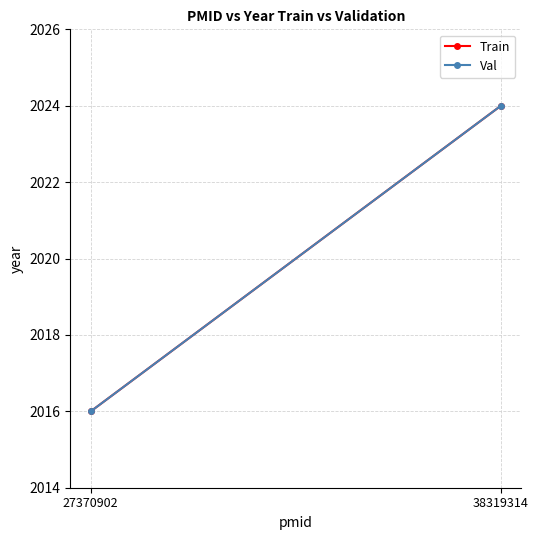

At how many categories does at least one series exceed 2023?

1